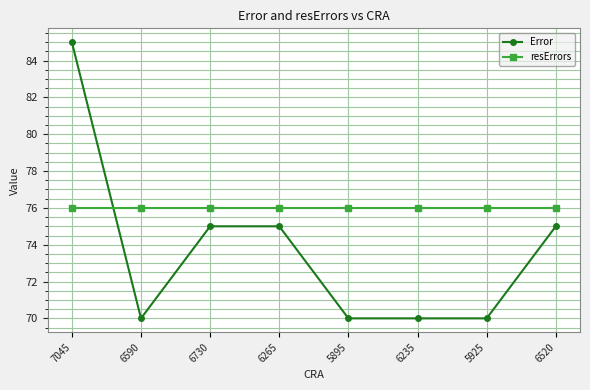

What is the smallest value displayed?

70